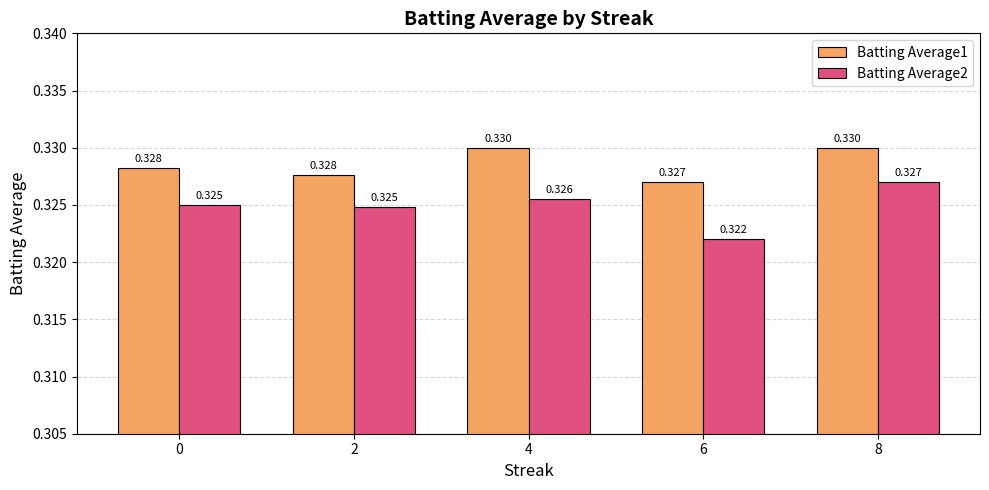

Is the value of Batting Average2 at 2 greater than the value of Batting Average1 at 2?

No